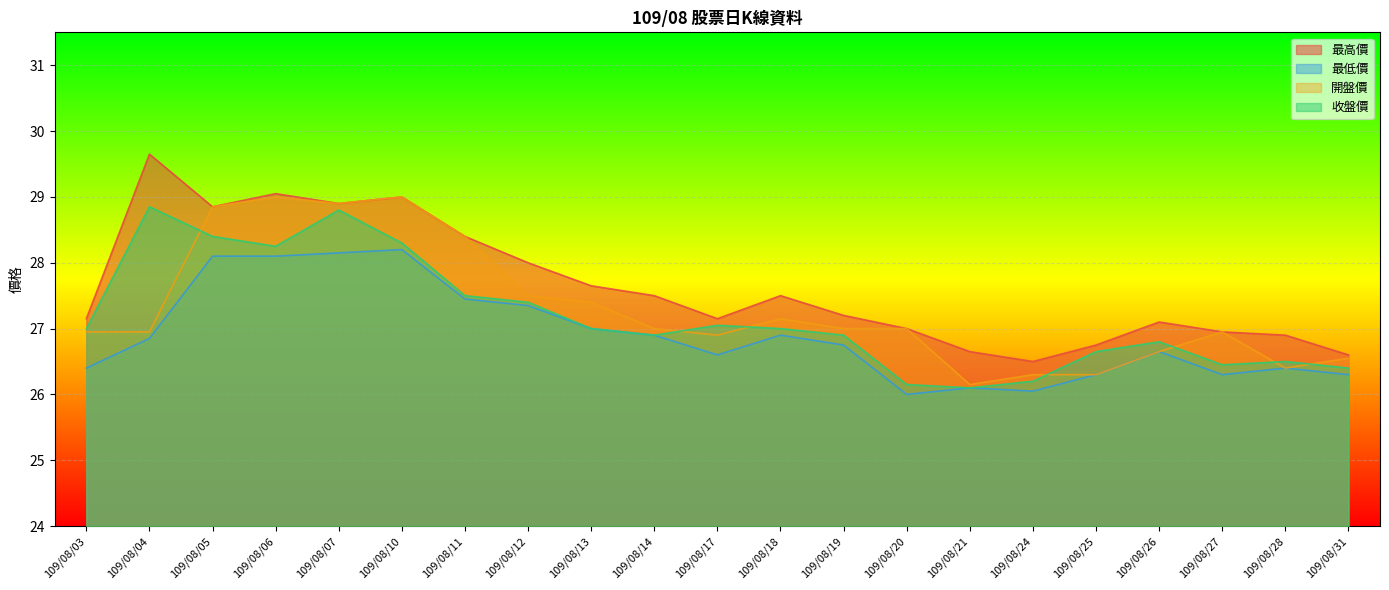

Which series has the largest total across all categories?

最高價